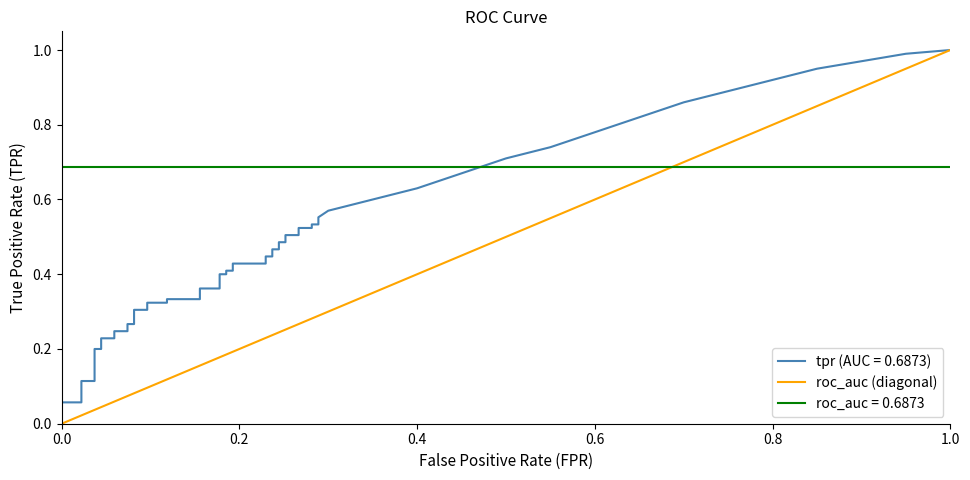

Between 0.2 and 0.0, which is larger?

0.2